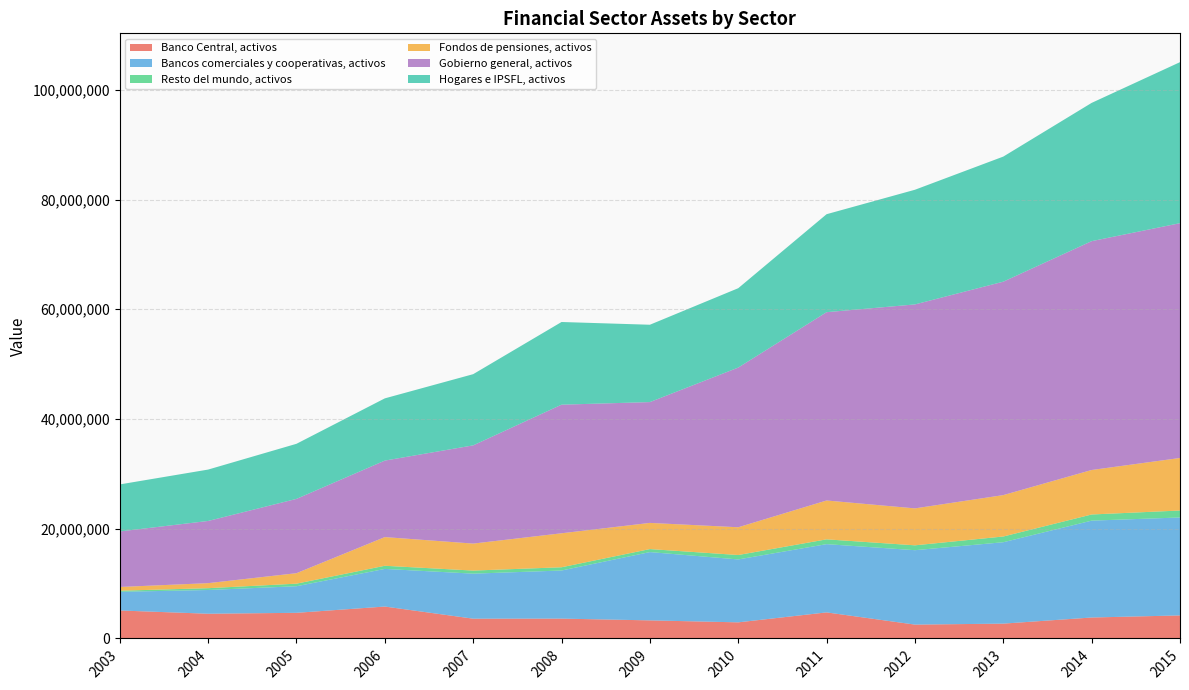

Reading left to right, list all the values displayed in this chart.

Banco Central, activos: 2003=5100429	2004=4506288	2005=4673529	2006=5817211	2007=3605658	2008=3617800	2009=3296113	2010=2936822	2011=4750506	2012=2525204	2013=2703157	2014=3819114	2015=4200487
Bancos comerciales y cooperativas, activos: 2003=3402351	2004=4324569	2005=4844485	2006=6855574	2007=8204883	2008=8764320	2009=12445516	2010=11465486	2011=12437673	2012=13561809	2013=14834628	2014=17653899	2015=17848637
Resto del mundo, activos: 2003=195378	2004=332422	2005=468758	2006=574757	2007=561173	2008=592899	2009=548558	2010=805678	2011=875618	2012=886547	2013=1044105	2014=1121337	2015=1269621
Fondos de pensiones, activos: 2003=684213	2004=916821	2005=1908704	2006=5227373	2007=4918689	2008=6194471	2009=4769851	2010=5058568	2011=7080489	2012=6734042	2013=7545620	2014=8108035	2015=9574094
Gobierno general, activos: 2003=10123243	2004=11334213	2005=13541649	2006=13941918	2007=17901362	2008=23437695	2009=22019217	2010=29102237	2011=34318987	2012=37171273	2013=38897102	2014=41706749	2015=42794064
Hogares e IPSFL, activos: 2003=8569551	2004=9365207	2005=10039915	2006=11340273	2007=12975773	2008=15067206	2009=14096285	2010=14466516	2011=17858169	2012=20898368	2013=22796564	2014=25199726	2015=29345572